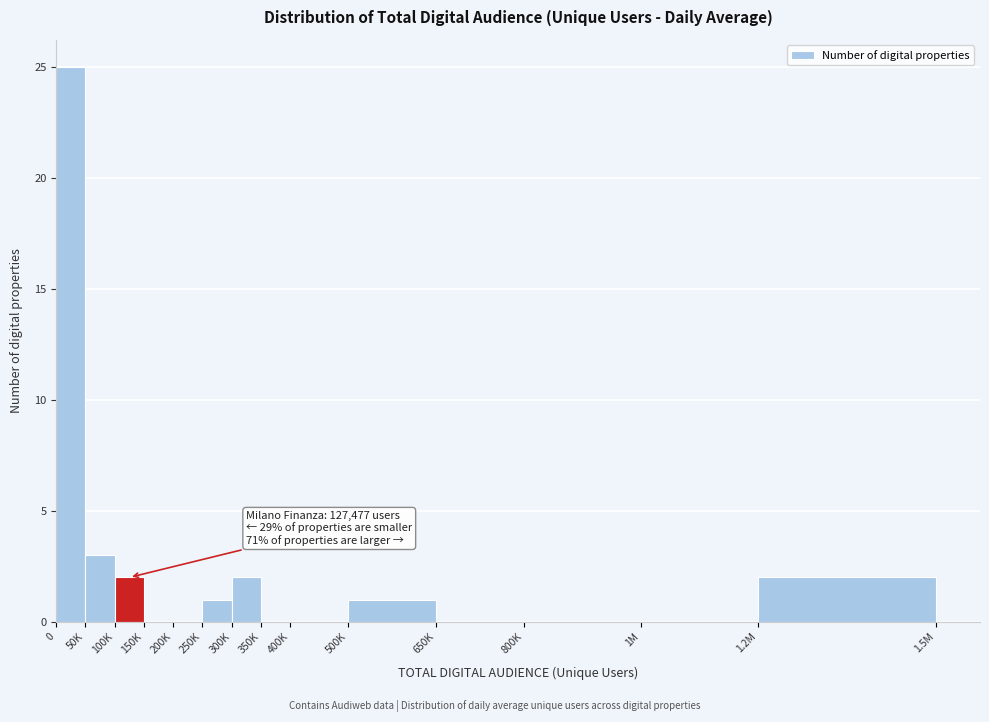

Reading right to left, extract all data points from this chart.

1.2M=2	1M=0	800K=0	650K=0	500K=1	400K=0	350K=0	300K=2	250K=1	200K=0	150K=0	100K=2	50K=3	0=25